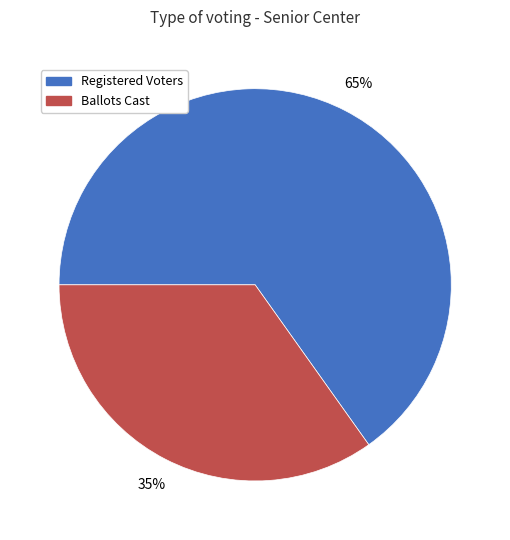

Rank the categories by value from lowest to highest.

Ballots Cast, Registered Voters